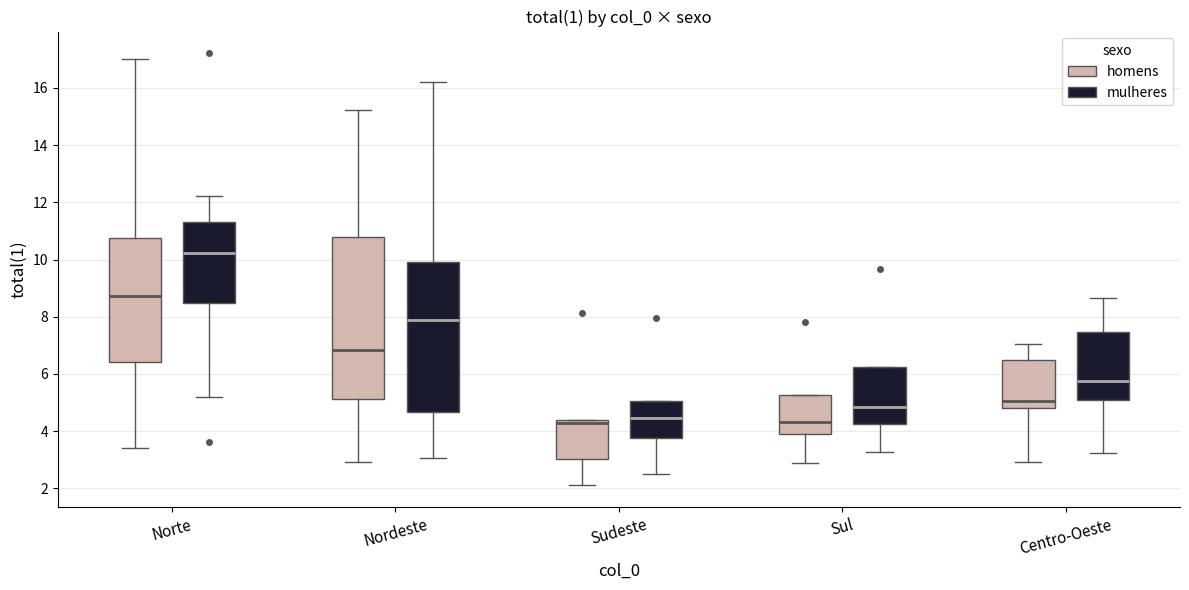

Reading left to right, transcribe this box plot: for each box, give where its median line is, the range the box spans, and where its two whiskers end, as read against the y-axis. The values are not printed on the chart, so give them approximately, as read against the axis.

Norte (homens): median 8.8, box 6.4 to 10.8, whiskers 3.4 to 17.0
Norte (mulheres): median 10.2, box 8.4 to 11.4, whiskers 5.2 to 12.2
Nordeste (homens): median 6.8, box 5.2 to 10.8, whiskers 3.0 to 15.2
Nordeste (mulheres): median 7.8, box 4.6 to 9.8, whiskers 3.0 to 16.2
Sudeste (homens): median 4.2, box 3.0 to 4.4, whiskers 2.2 to 4.4
Sudeste (mulheres): median 4.4, box 3.8 to 5.0, whiskers 2.4 to 5.0
Sul (homens): median 4.4, box 3.8 to 5.2, whiskers 2.8 to 5.2
Sul (mulheres): median 4.8, box 4.2 to 6.2, whiskers 3.2 to 6.2
Centro-Oeste (homens): median 5.0, box 4.8 to 6.4, whiskers 3.0 to 7.0
Centro-Oeste (mulheres): median 5.8, box 5.0 to 7.4, whiskers 3.2 to 8.6